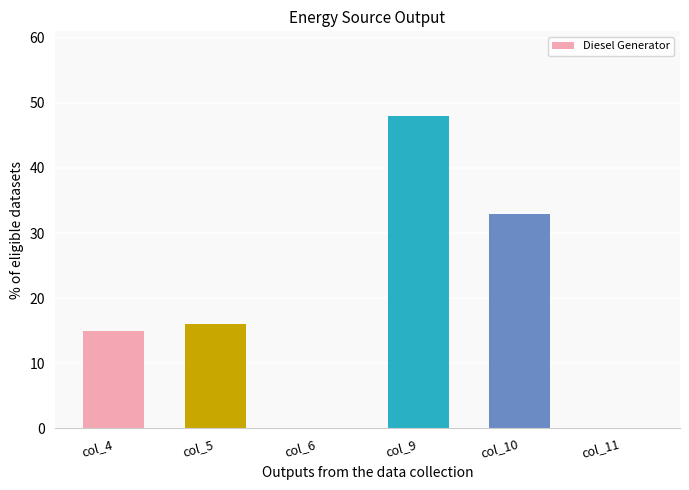

Between col_6 and col_9, which is larger?

col_9